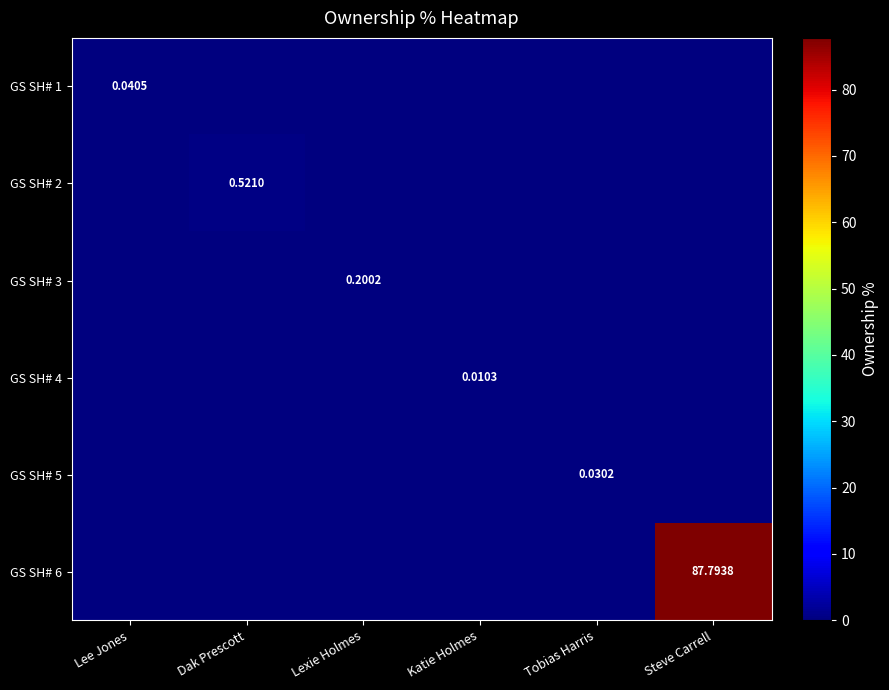

Between Lexie Holmes and Katie Holmes, which is larger?

Lexie Holmes